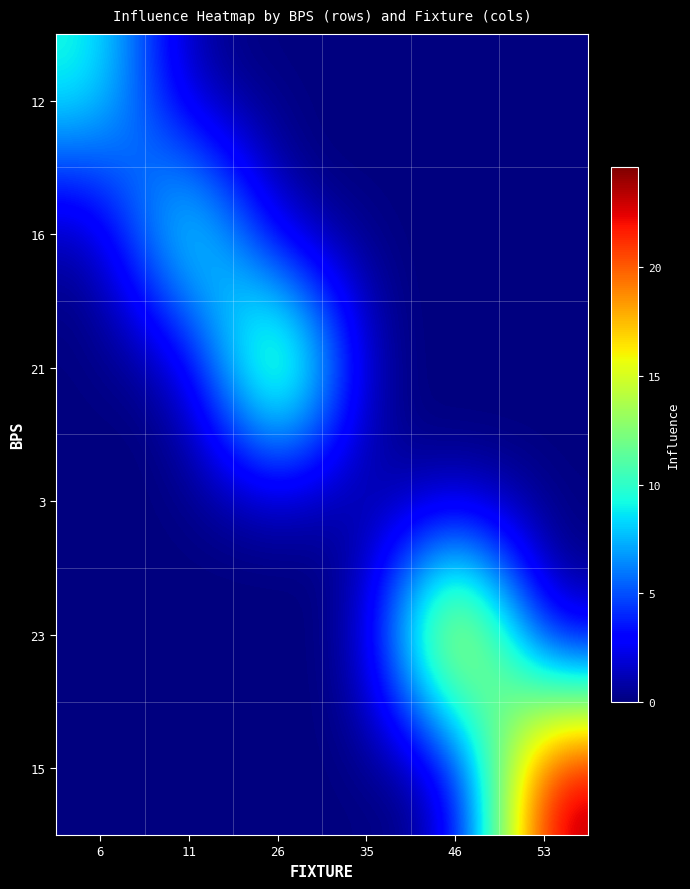

Reading left to right, transcribe all the data shown in this chart.

12: 6=9.8	11=0.0	26=0.0	35=0.0	46=0.0	53=0.0
16: 6=0.0	11=13.6	26=0.0	35=0.0	46=0.0	53=0.0
21: 6=0.0	11=0.0	26=18.8	35=0.0	46=0.0	53=0.0
3: 6=0.0	11=0.0	26=0.0	35=0.4	46=0.0	53=0.0
23: 6=0.0	11=0.0	26=0.0	35=0.0	46=23.4	53=0.0
15: 6=0.0	11=0.0	26=0.0	35=0.0	46=0.0	53=24.6